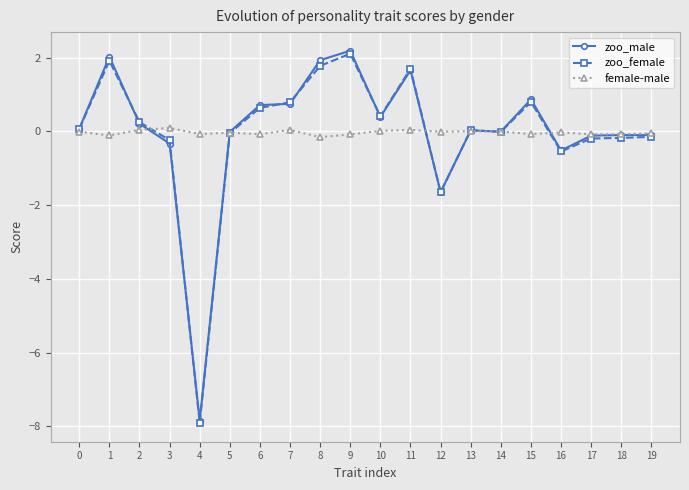

How many lines are shown in the chart?

3